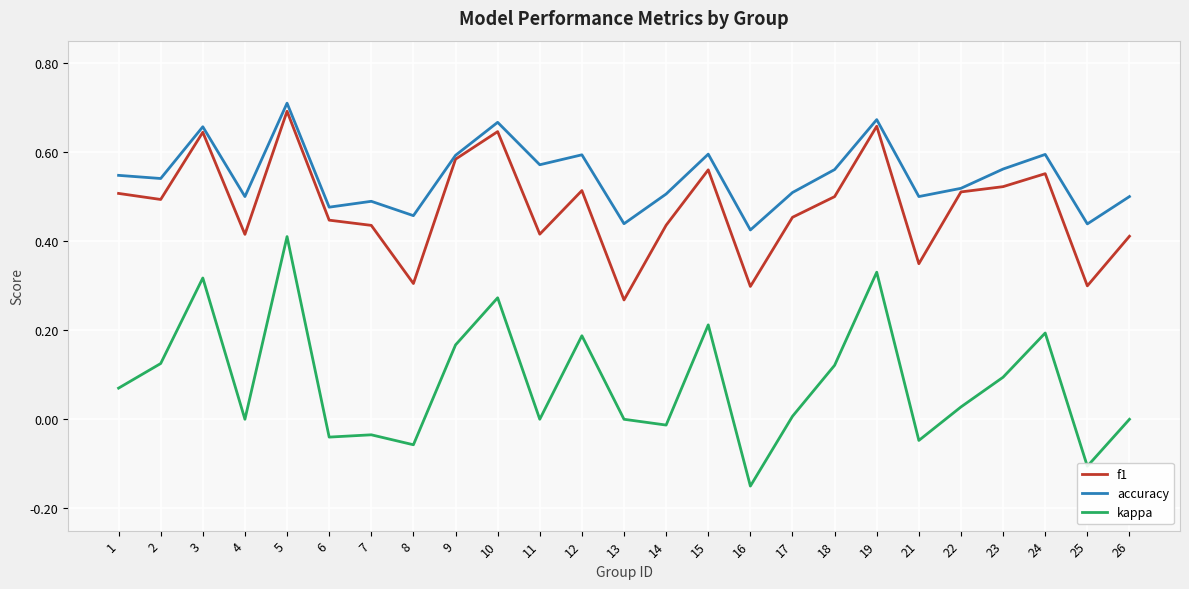

Between 13 and 23, which series saw the biggest shift?

f1